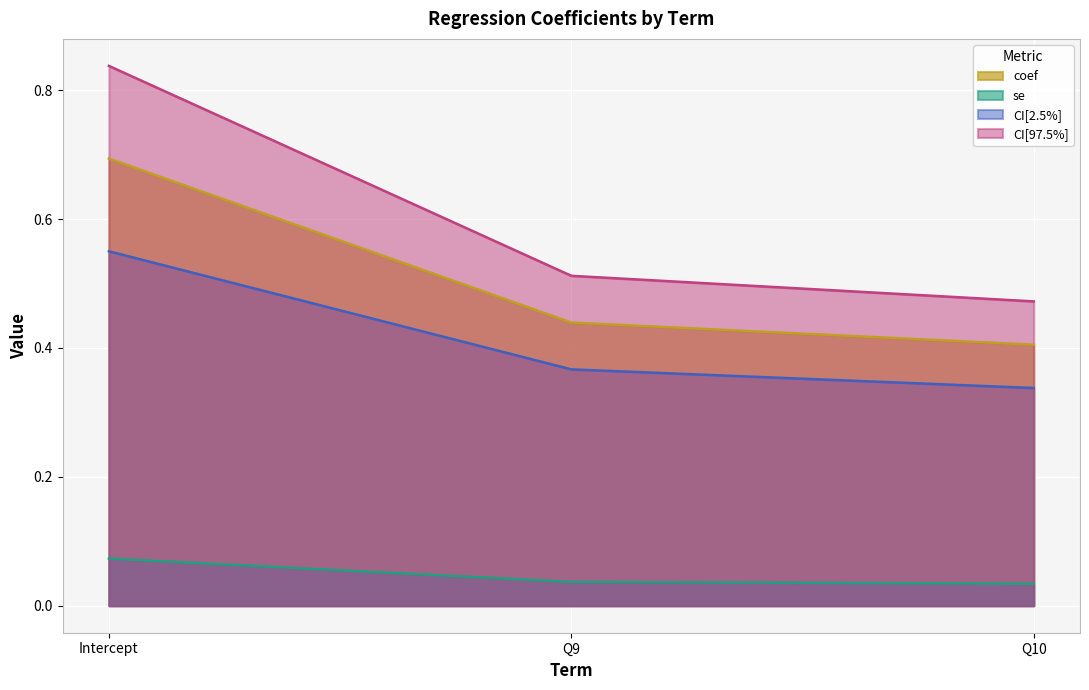

How many distinct data groups are displayed?

4